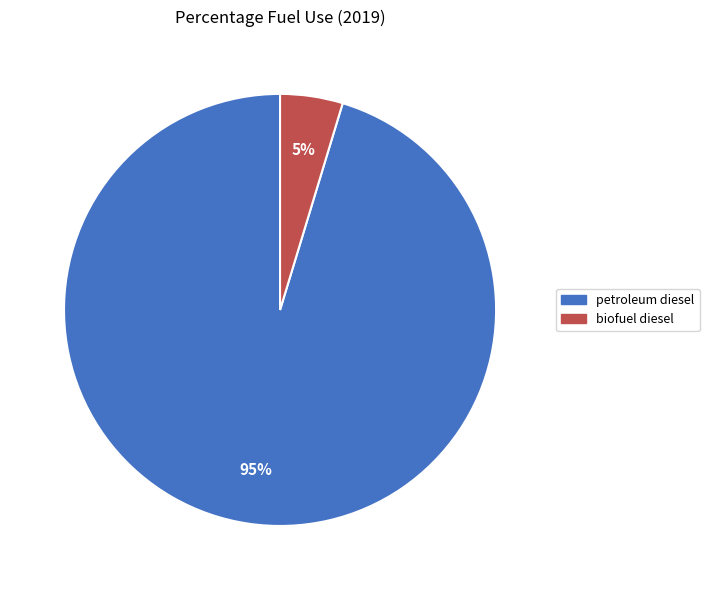

How many segments does this pie chart have?

2